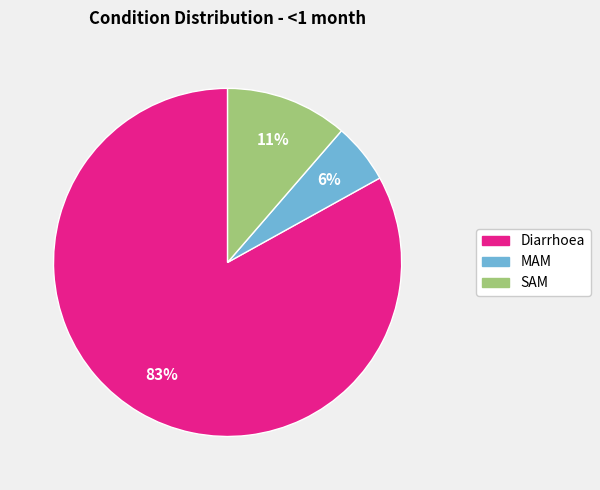

Rank the categories by value from lowest to highest.

MAM, SAM, Diarrhoea